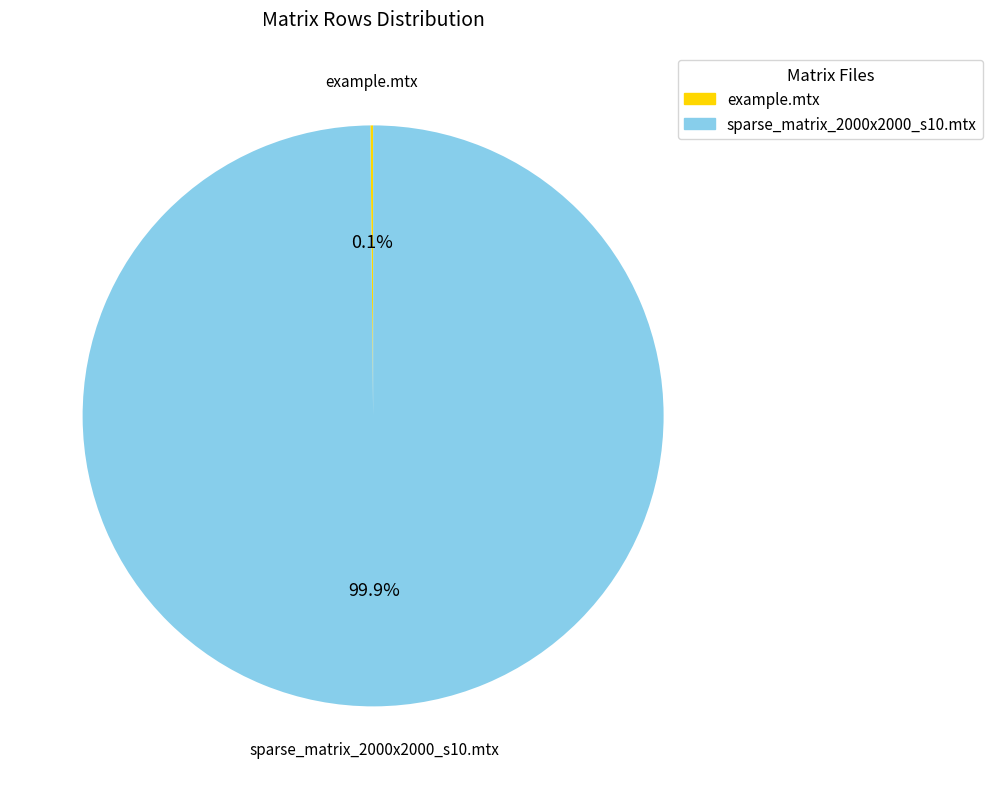

What percentage is NOT represented by sparse_matrix_2000x2000_s10.mtx?

0.1%